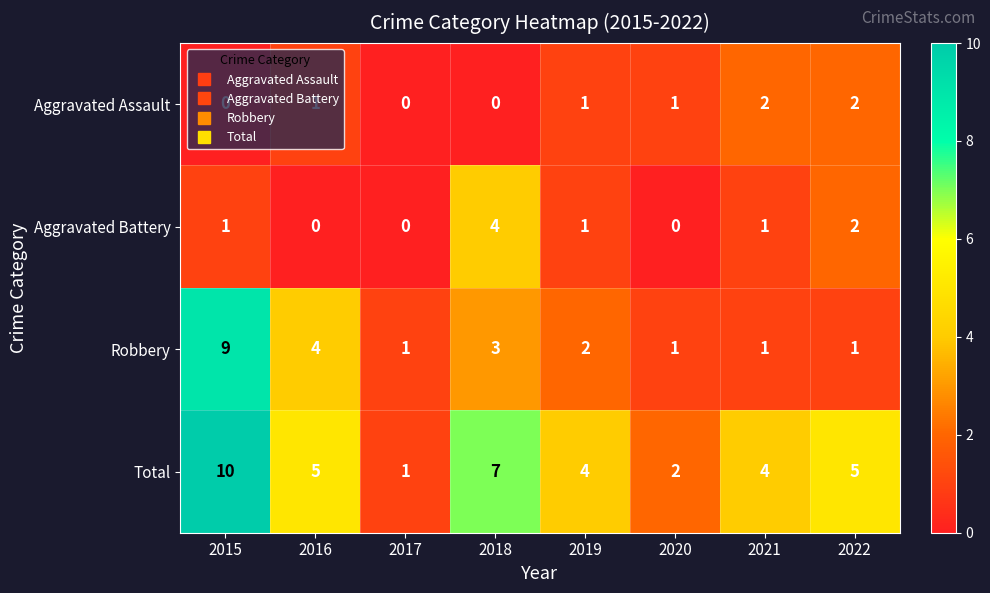

How many values in the Aggravated Assault series are below 1?

3